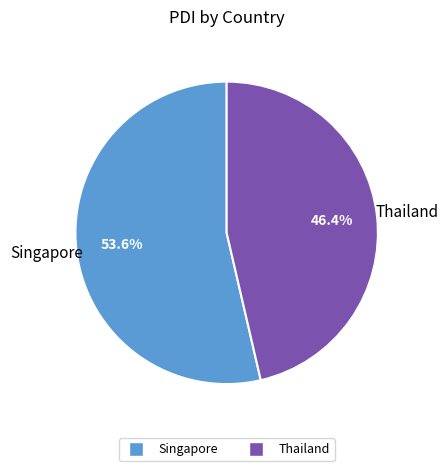

Count the number of slices in the pie.

2